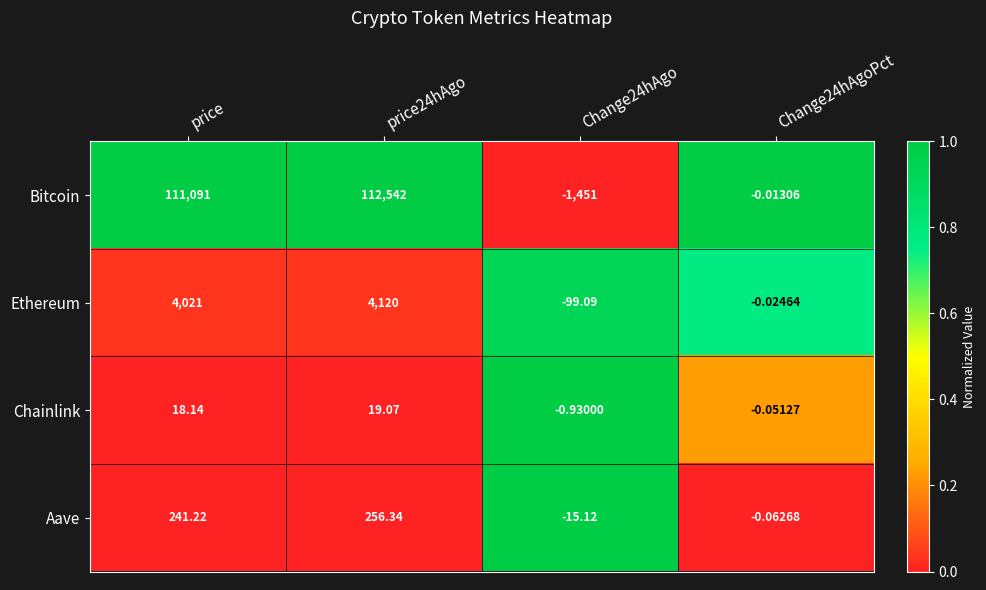

How many values in Aave are below zero?

2